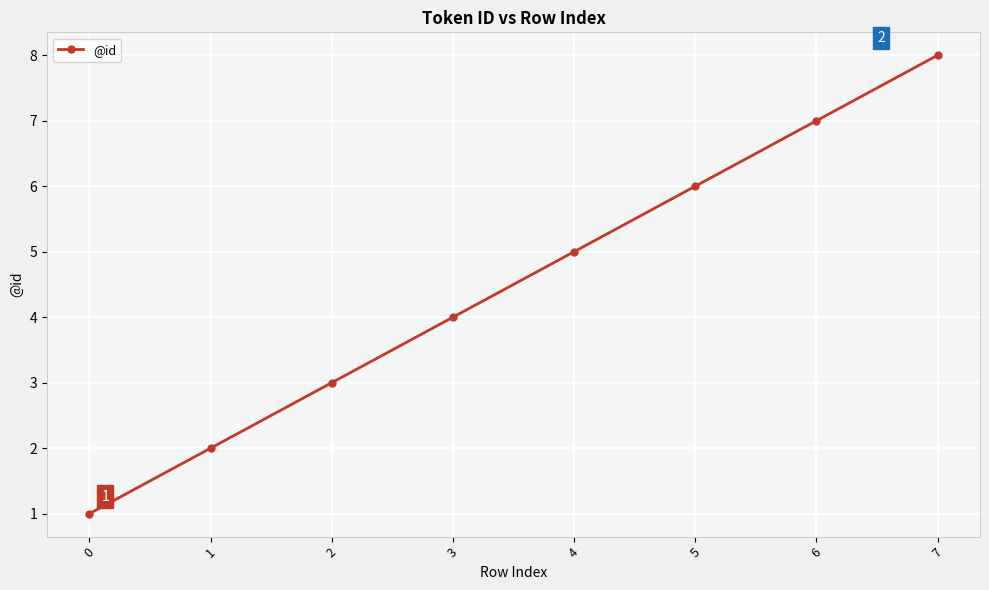

How many values are below 5?

4